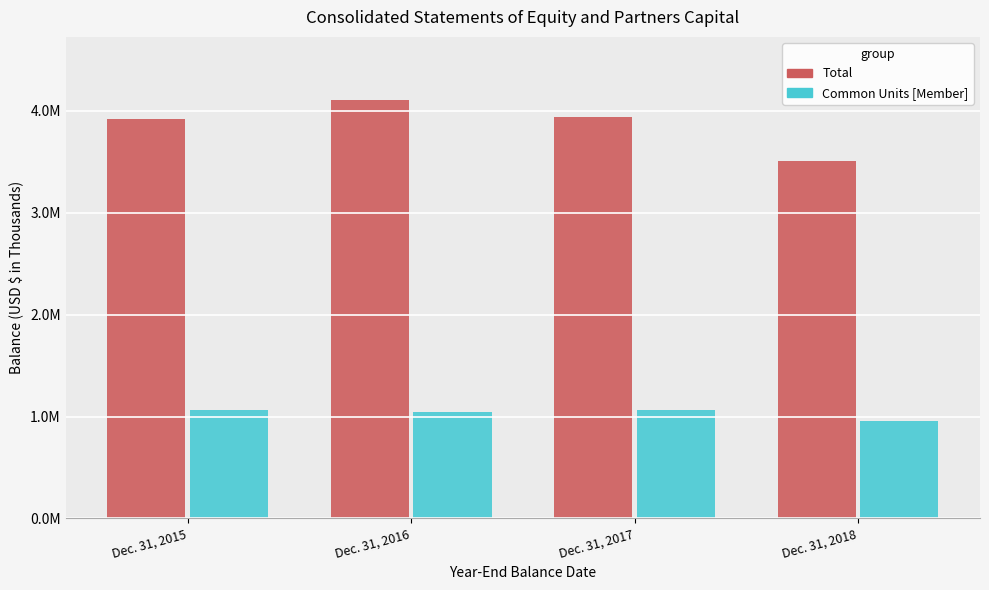

Are the bars grouped side by side (vs. stacked)?

Yes